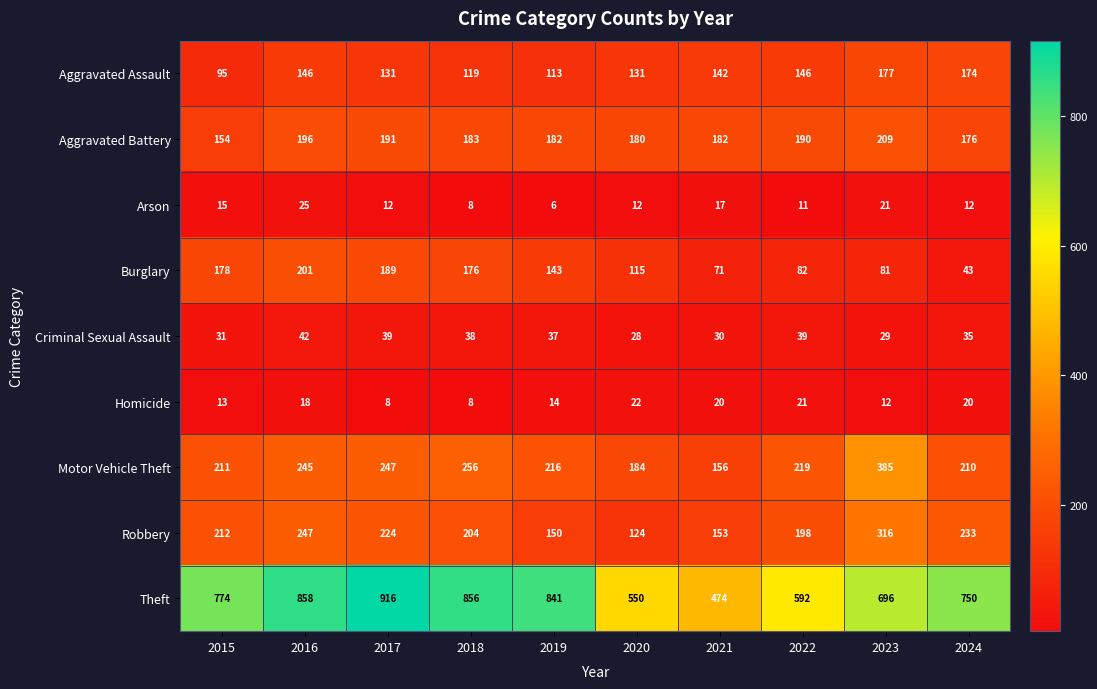

What is the average value of the Motor Vehicle Theft series?

233